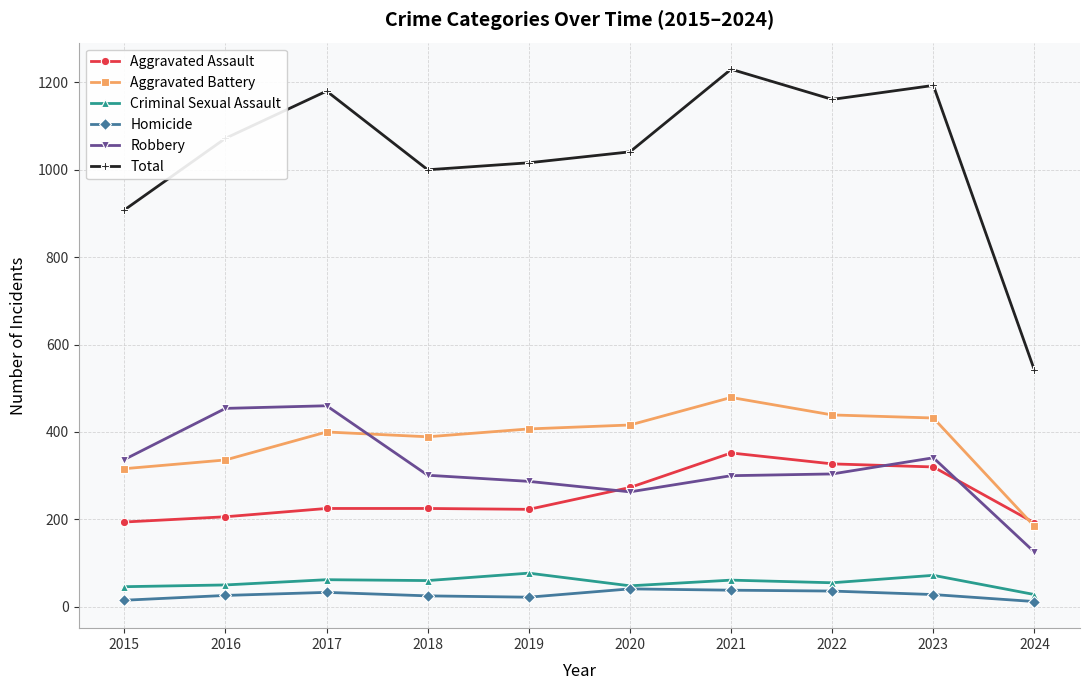

What is the total value across all series at 2016?

2144